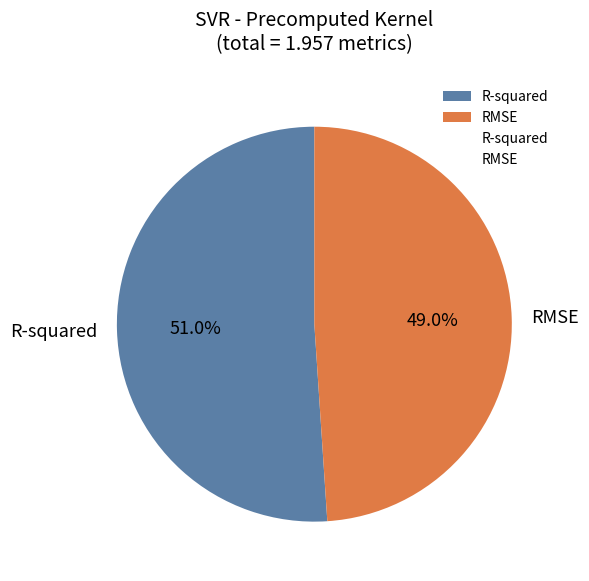

How many segments does this pie chart have?

2